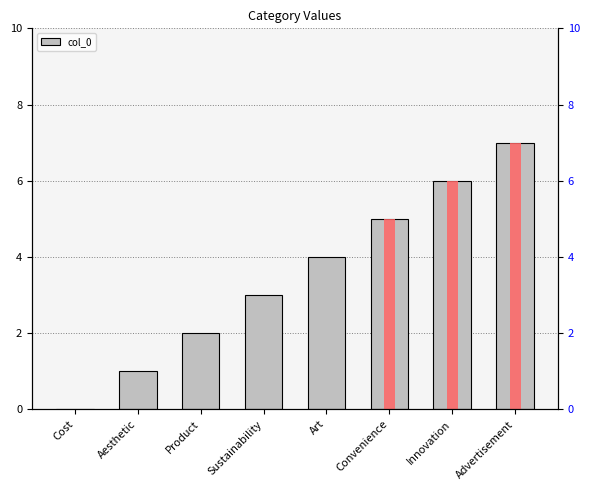

What is the label of the 8th bar from the left?

Advertisement